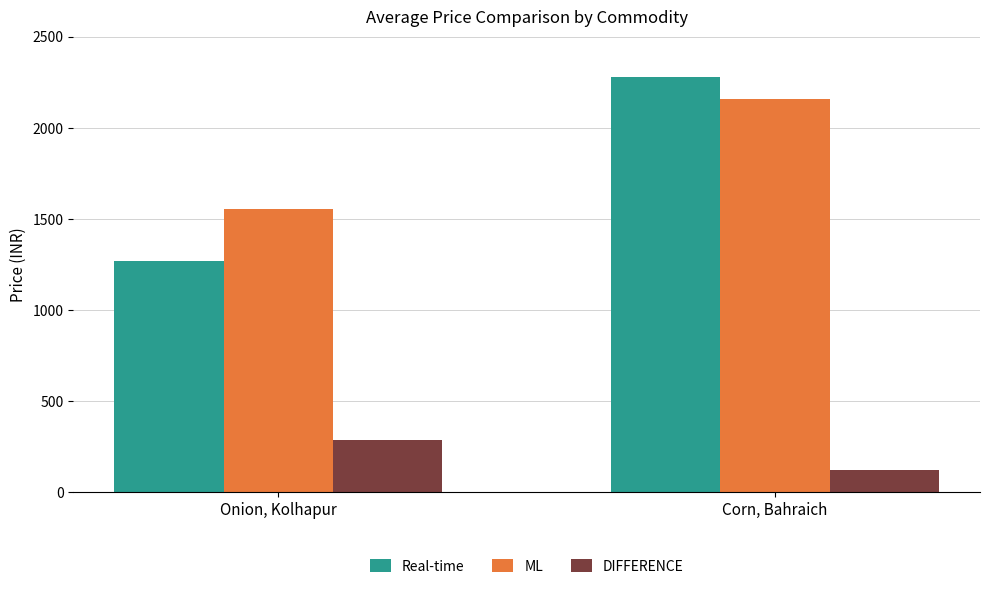

At Corn, Bahraich, list the series in order from smallest to largest.

DIFFERENCE, ML, Real-time